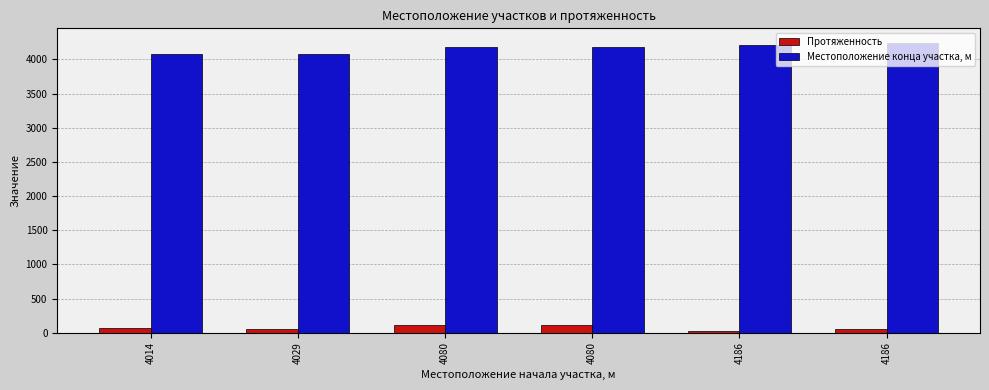

What are all the series names shown in the legend?

Протяженность, Местоположение конца участка, м